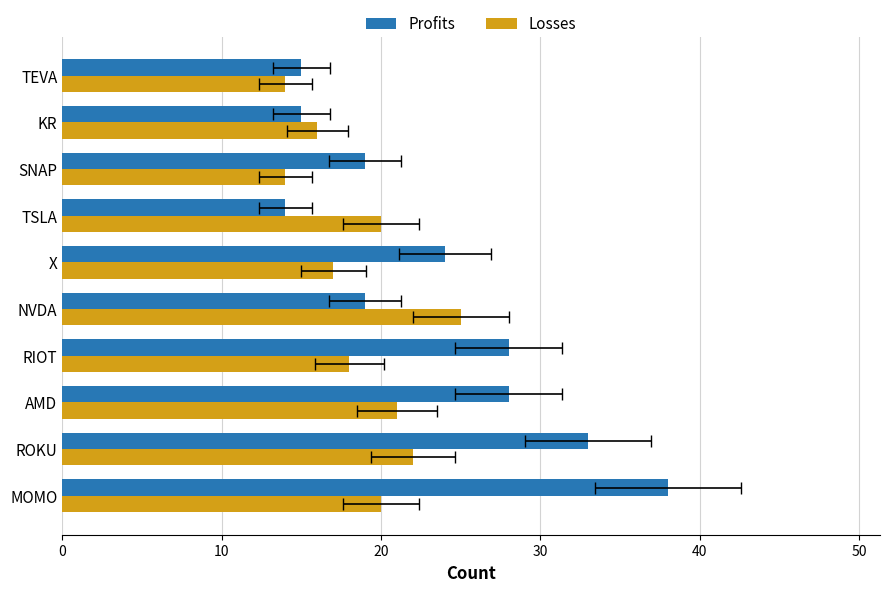

True or false: Losses has a value of 20 at MOMO.

True